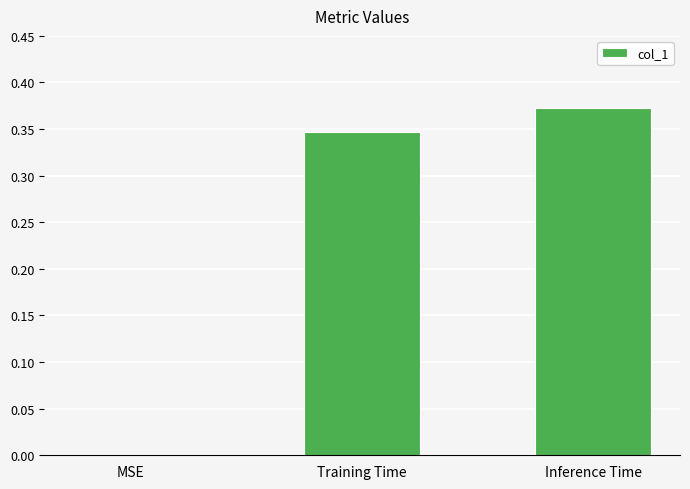

How many values exceed 0?

2